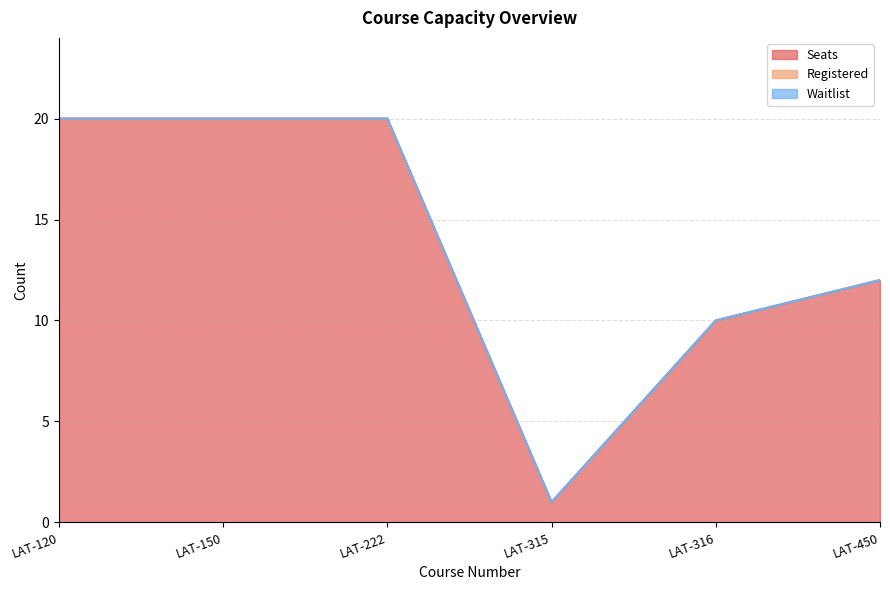

At which category is the sum across all series the highest?

LAT-120